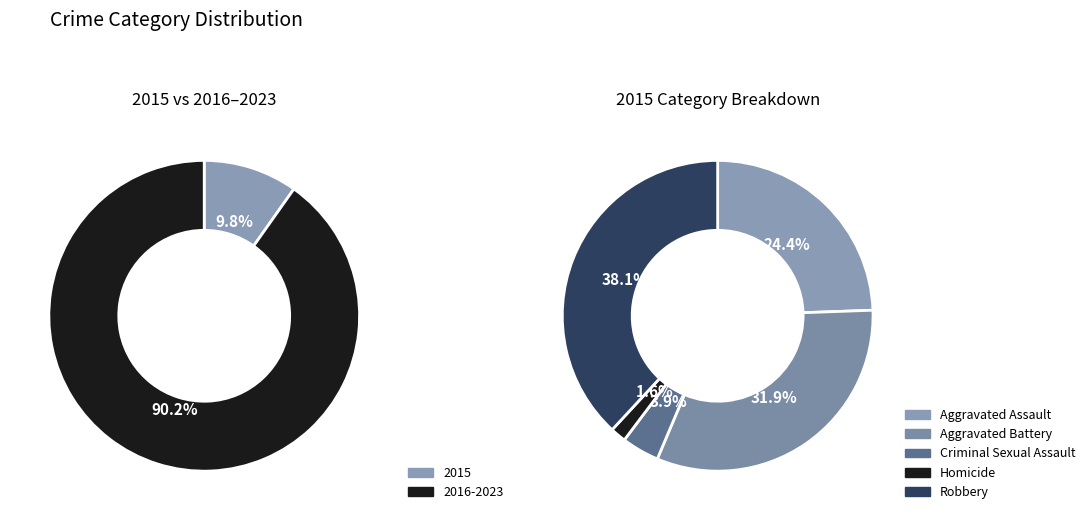

Do 0 and 8 together represent more than half of the pie?

No